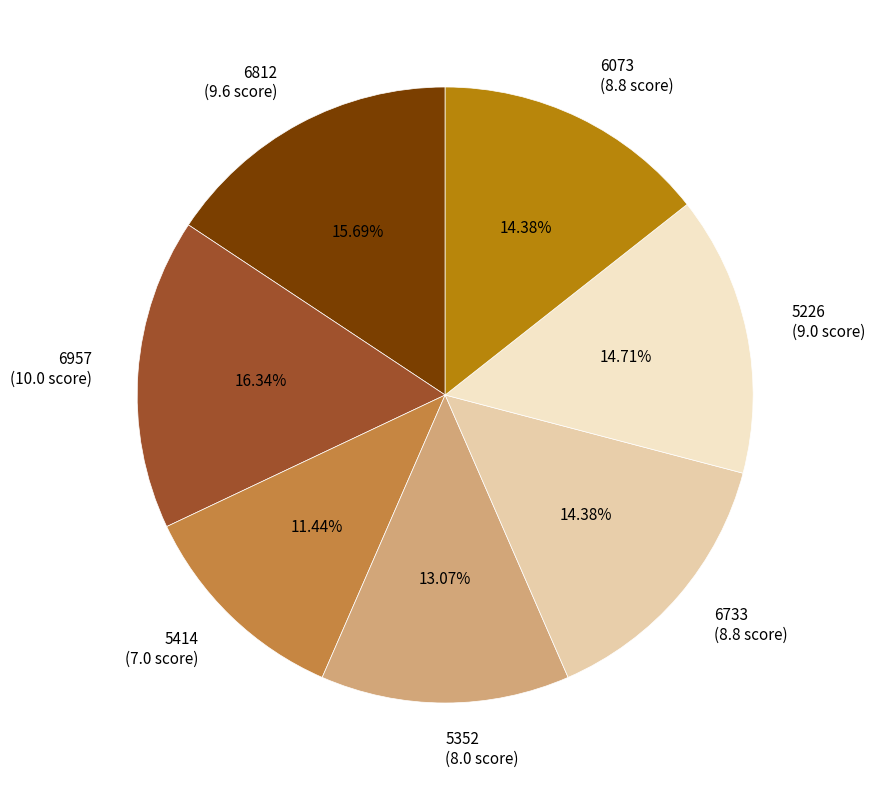

Is there any slice that represents more than half of the pie?

No